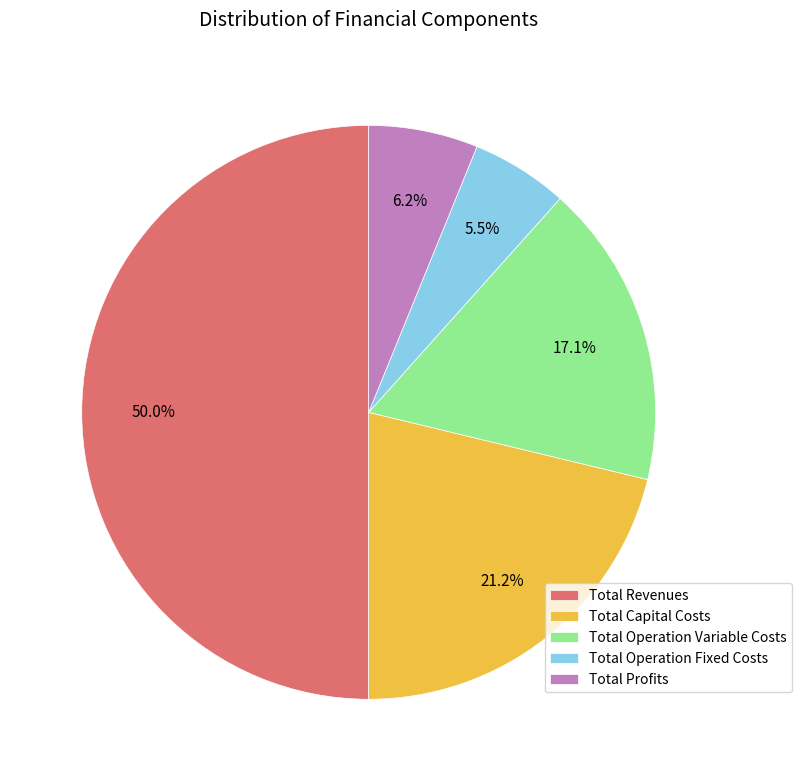

Is Total Operation Fixed Costs the majority of the pie?

No